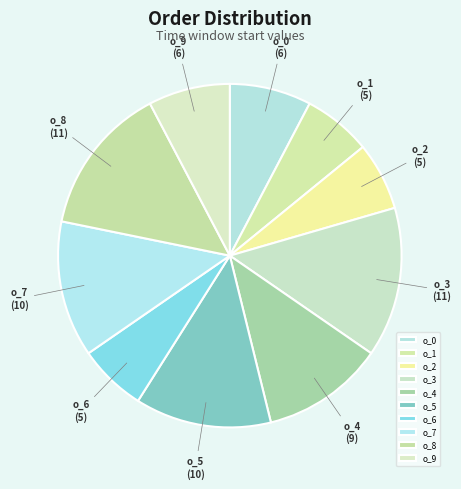

Does o_0 represent more than half of the total?

No